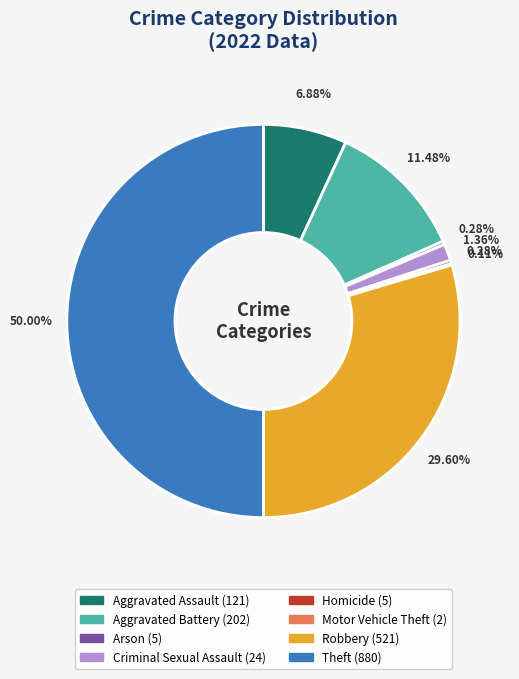

To the nearest percent, what is the average slice percentage?

12%